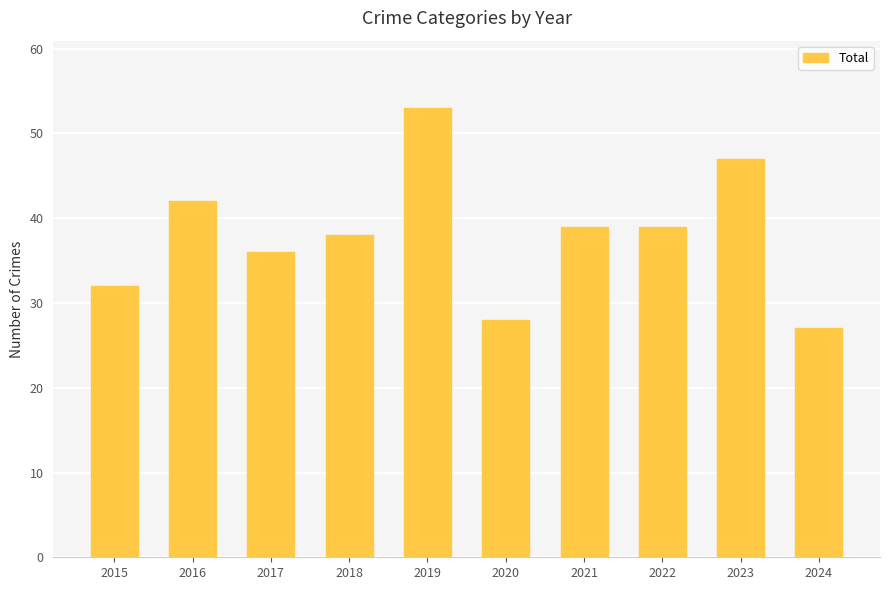

Between 2021 and 2020, which is larger?

2021